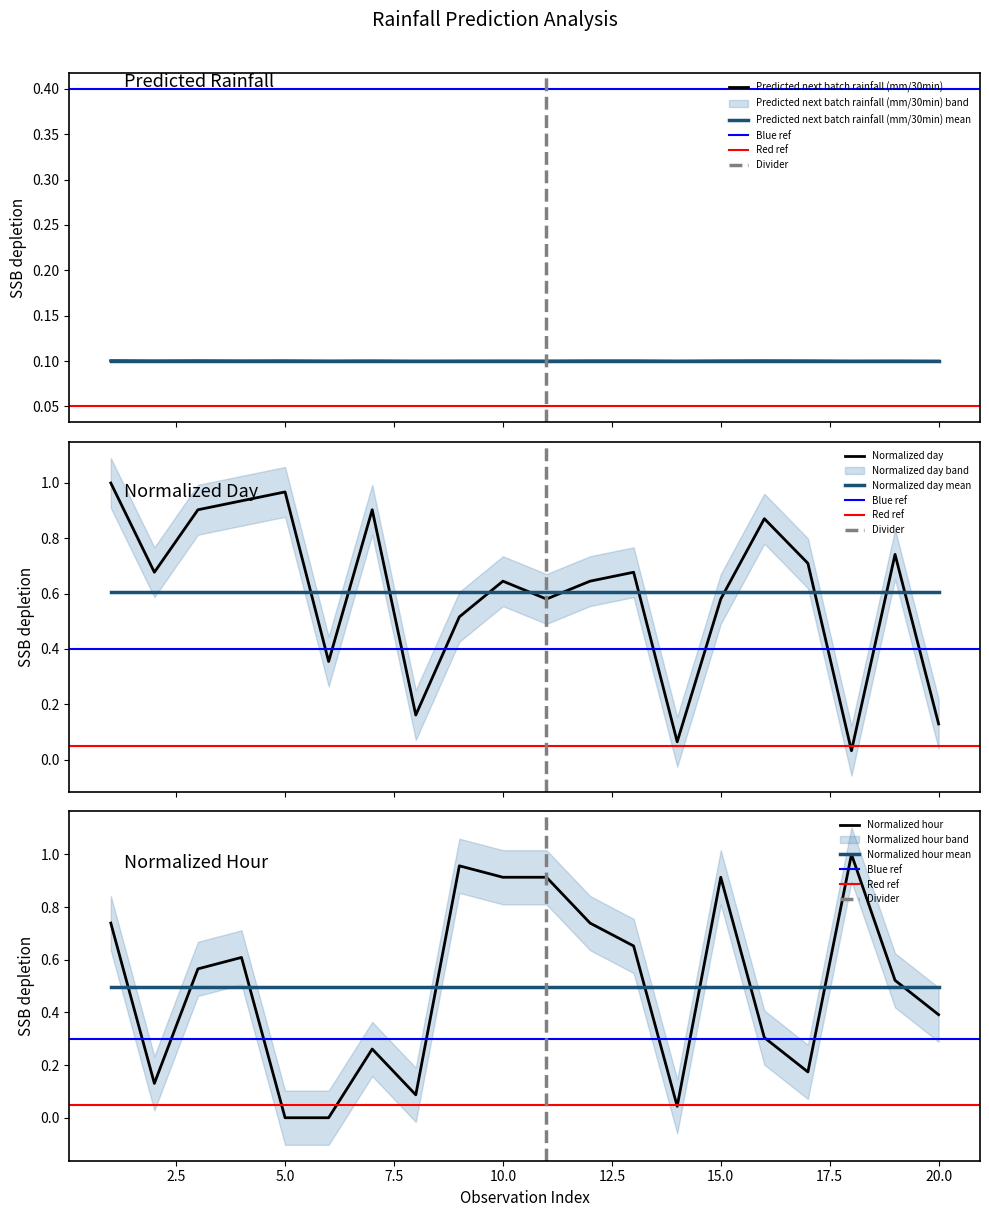

How many data points does each series have?

20